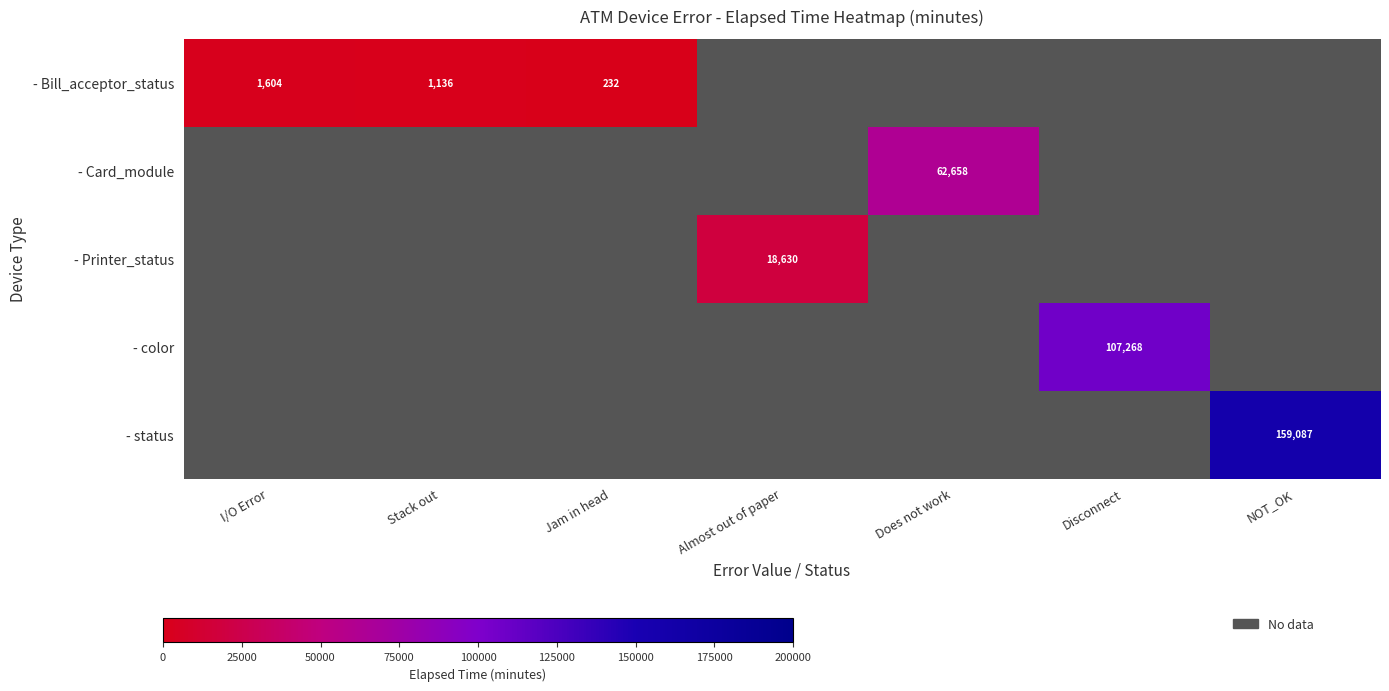

Between Almost out of paper and Disconnect, which is larger?

Disconnect